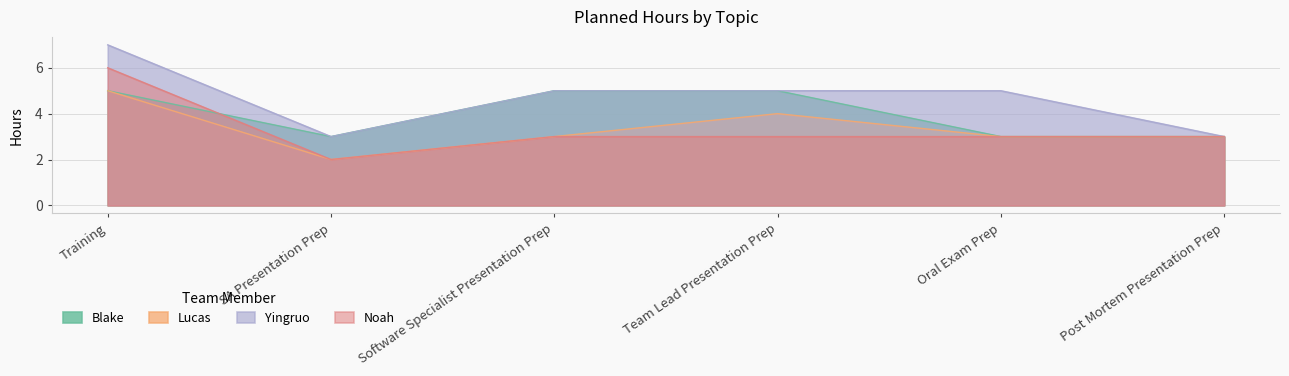

Reading left to right, what are all the values shown in this chart?

Blake: Training=5	SA Presentation Prep=3	Software Specialist Presentation Prep=5	Team Lead Presentation Prep=5	Oral Exam Prep=3	Post Mortem Presentation Prep=3
Lucas: Training=5	SA Presentation Prep=2	Software Specialist Presentation Prep=3	Team Lead Presentation Prep=4	Oral Exam Prep=3	Post Mortem Presentation Prep=3
Yingruo: Training=7	SA Presentation Prep=3	Software Specialist Presentation Prep=5	Team Lead Presentation Prep=5	Oral Exam Prep=5	Post Mortem Presentation Prep=3
Noah: Training=6	SA Presentation Prep=2	Software Specialist Presentation Prep=3	Team Lead Presentation Prep=3	Oral Exam Prep=3	Post Mortem Presentation Prep=3